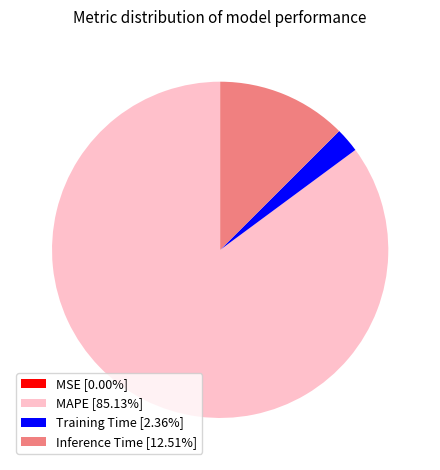

Does any single category account for the majority?

Yes